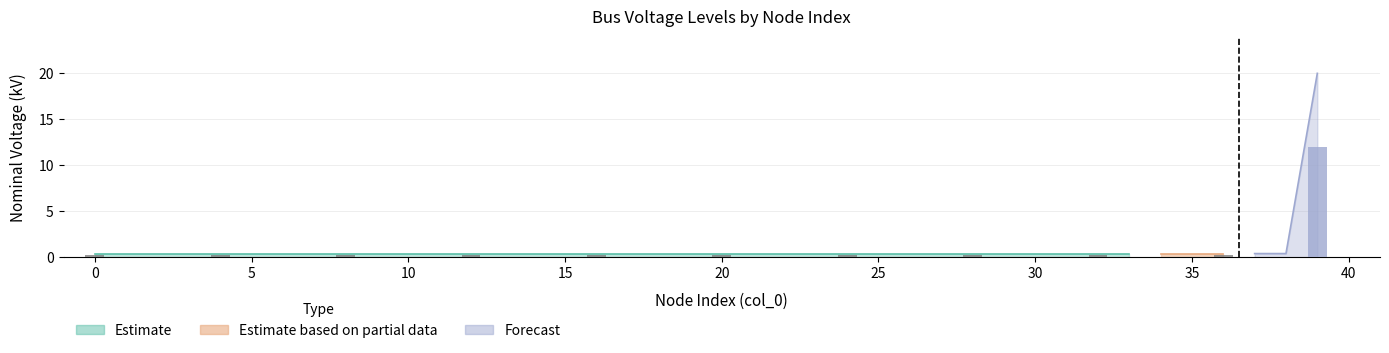

Are the bars horizontal?

No